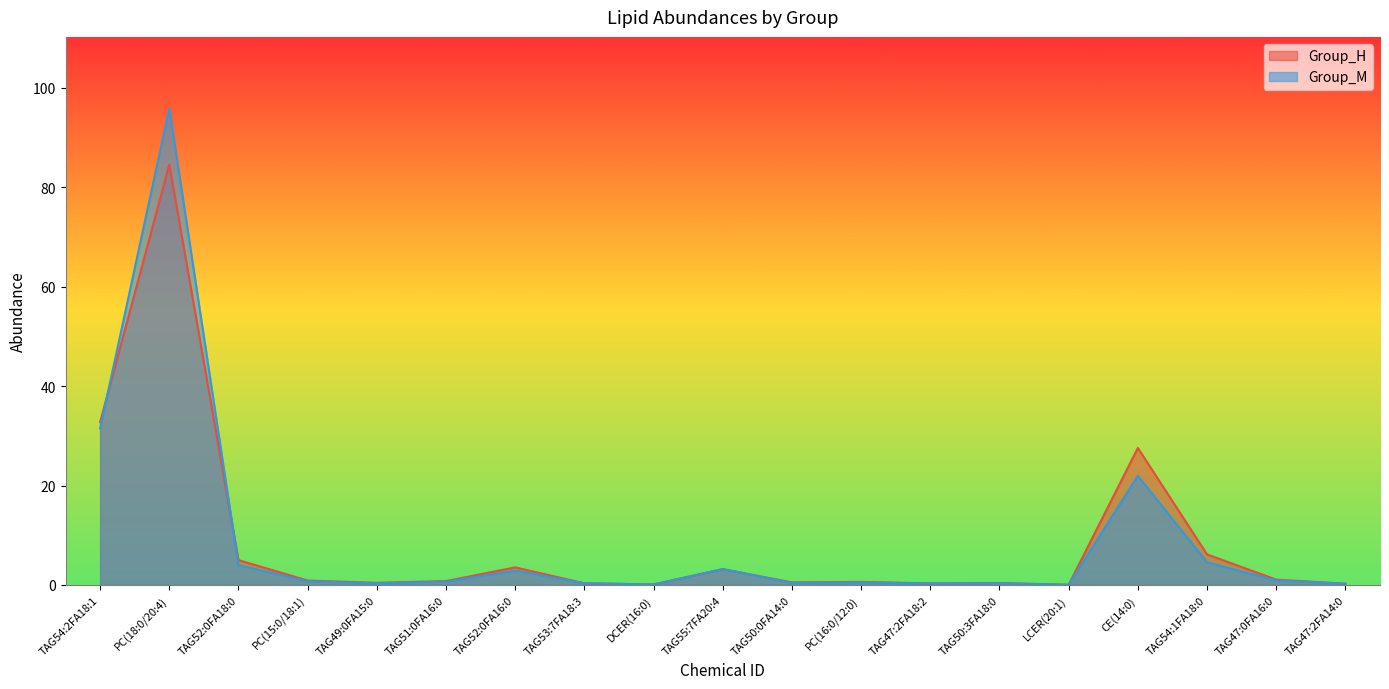

Between DCER(16:0) and TAG55:7FA20:4, which series saw the biggest shift?

Group_M